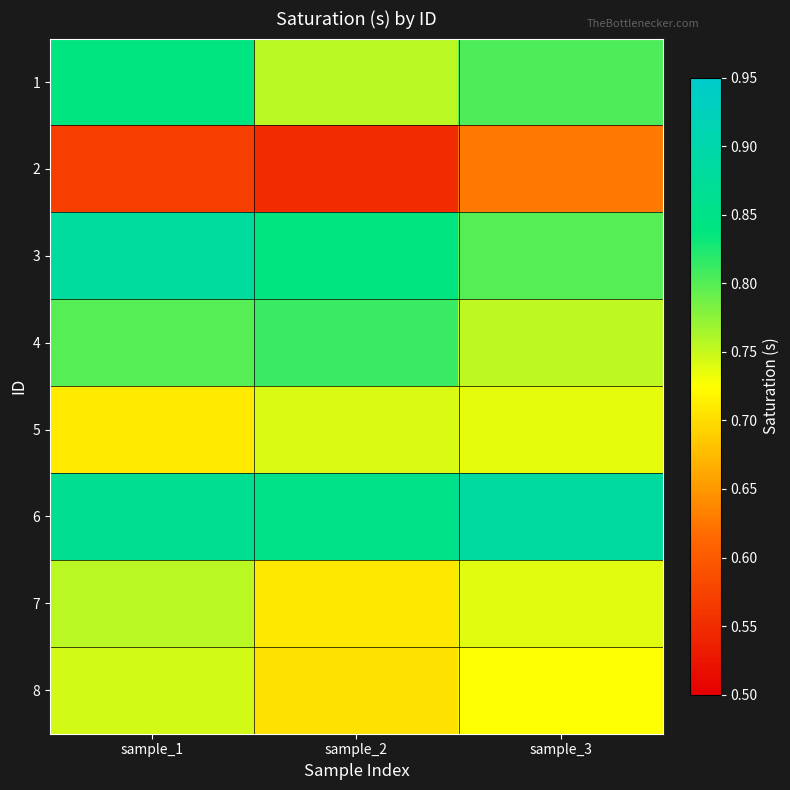

At which category is the sum across all series the highest?

sample_1